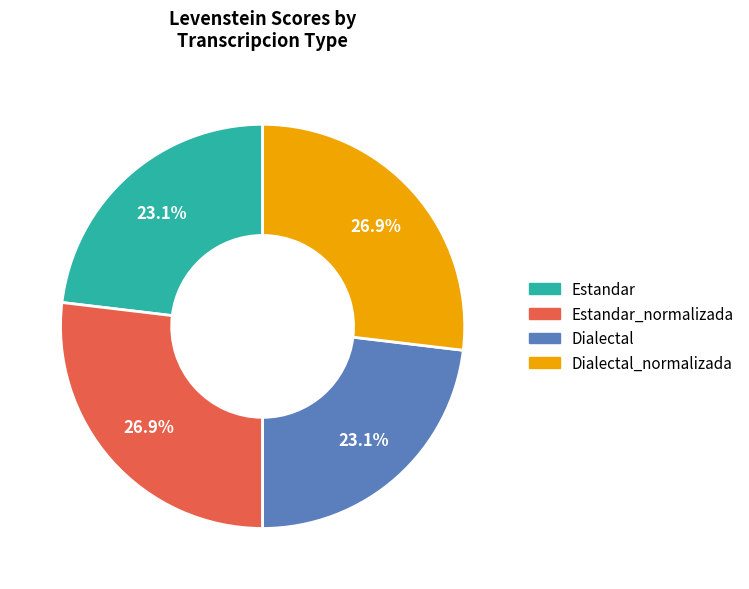

Is there a majority slice in this chart?

No